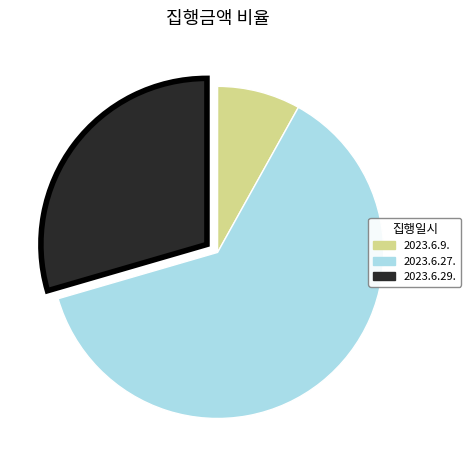

Which slice is the smallest?

2023.6.9.